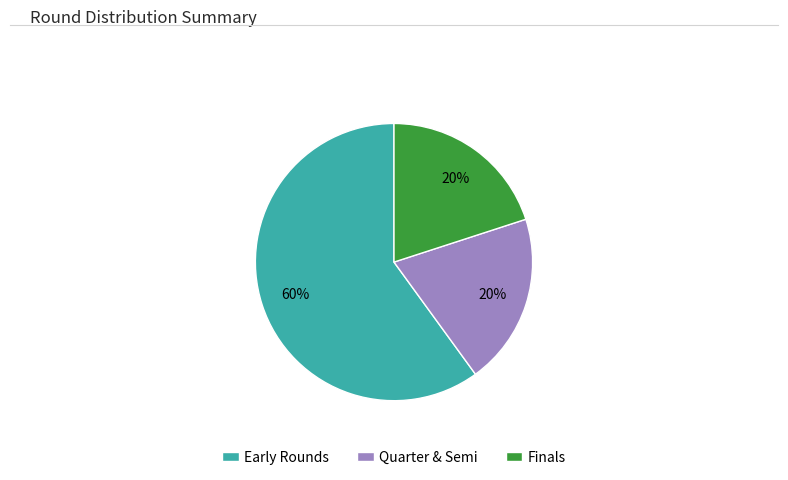

How many slices are in this pie chart?

3